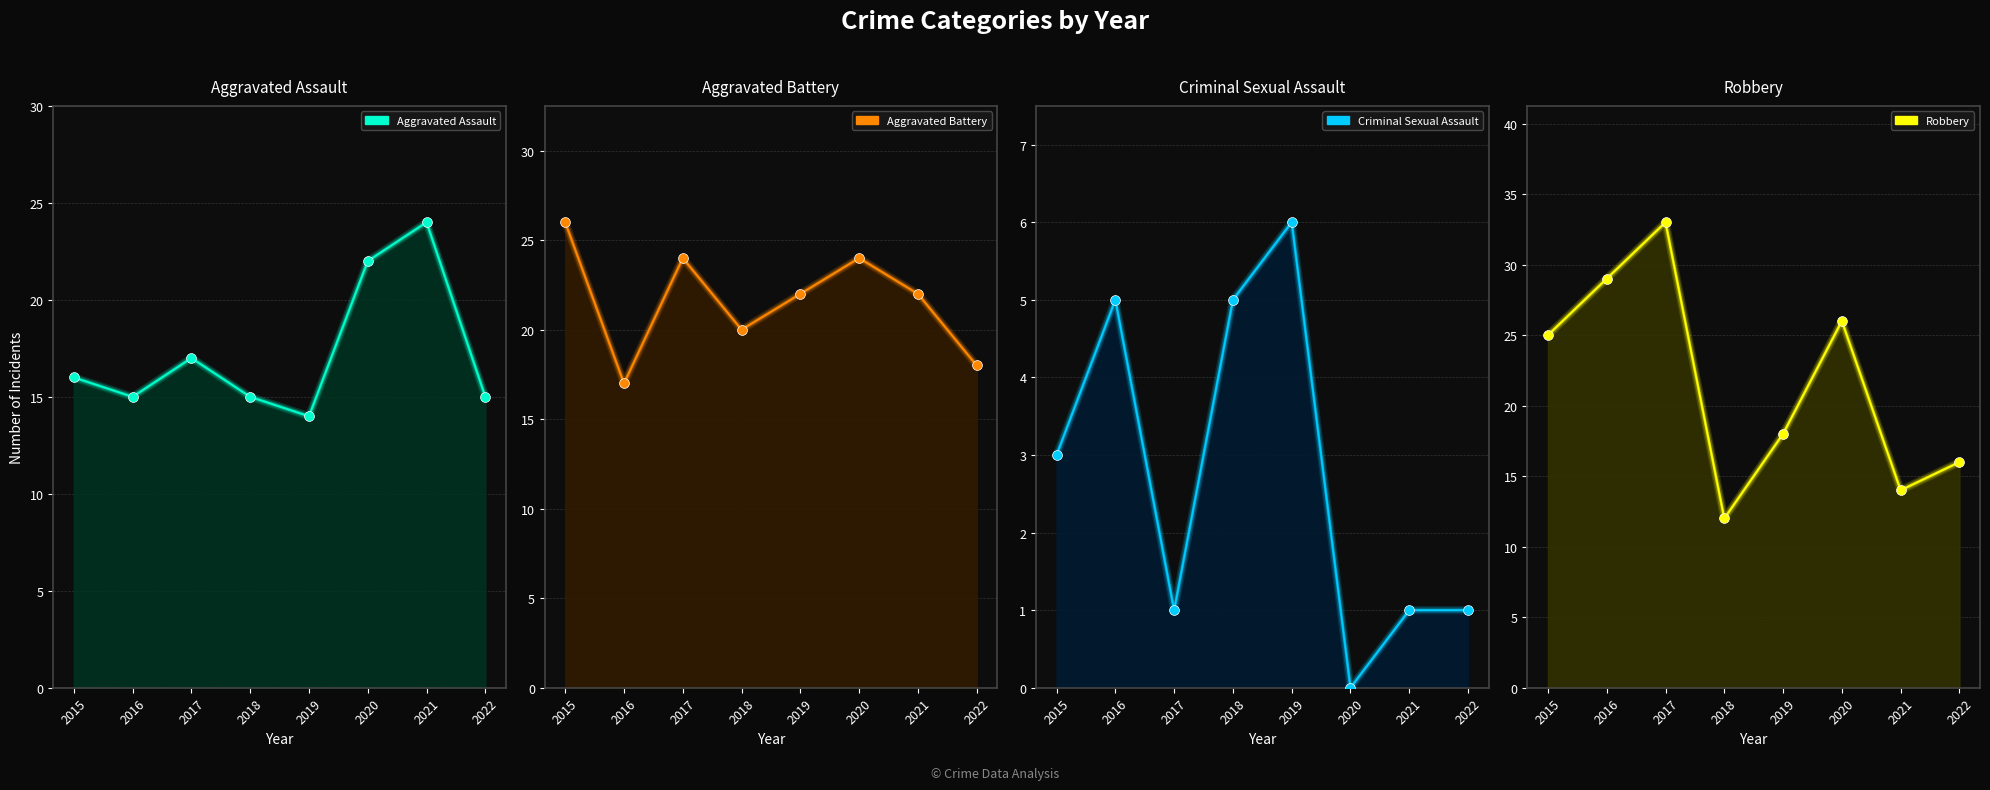

Which series has the largest Y range (max minus min)?

Robbery